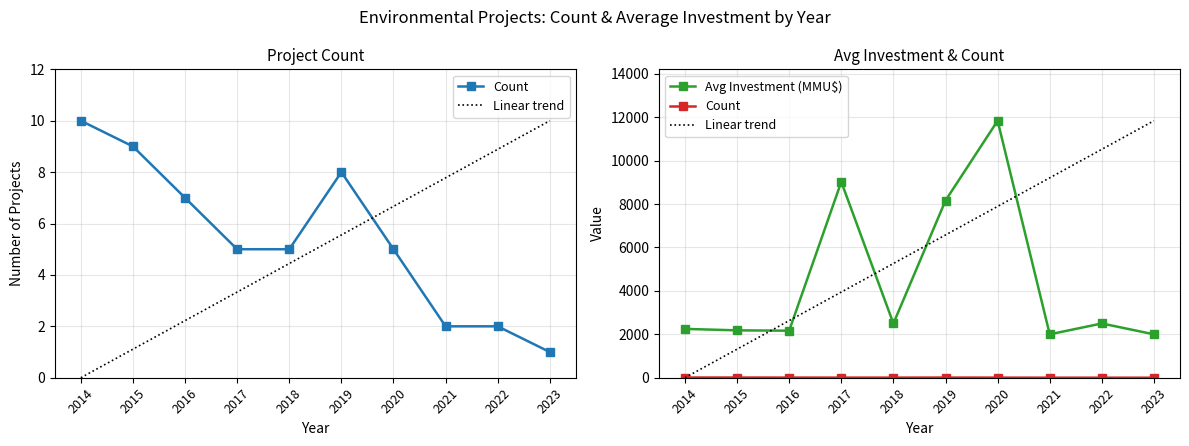

What is the value of the Avg_Investment point at the 2nd from the left?

2183